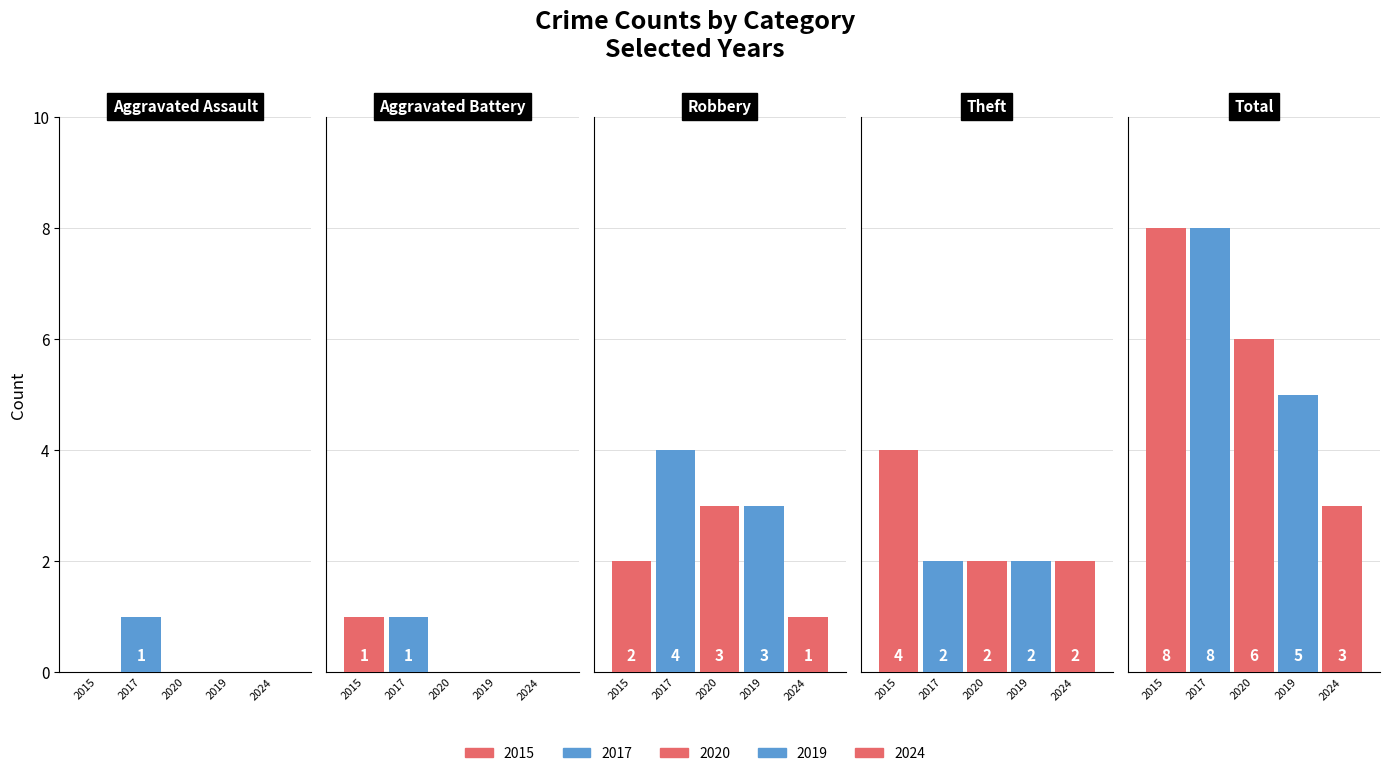

What is the difference between the 2015 values at Robbery and Total?

6